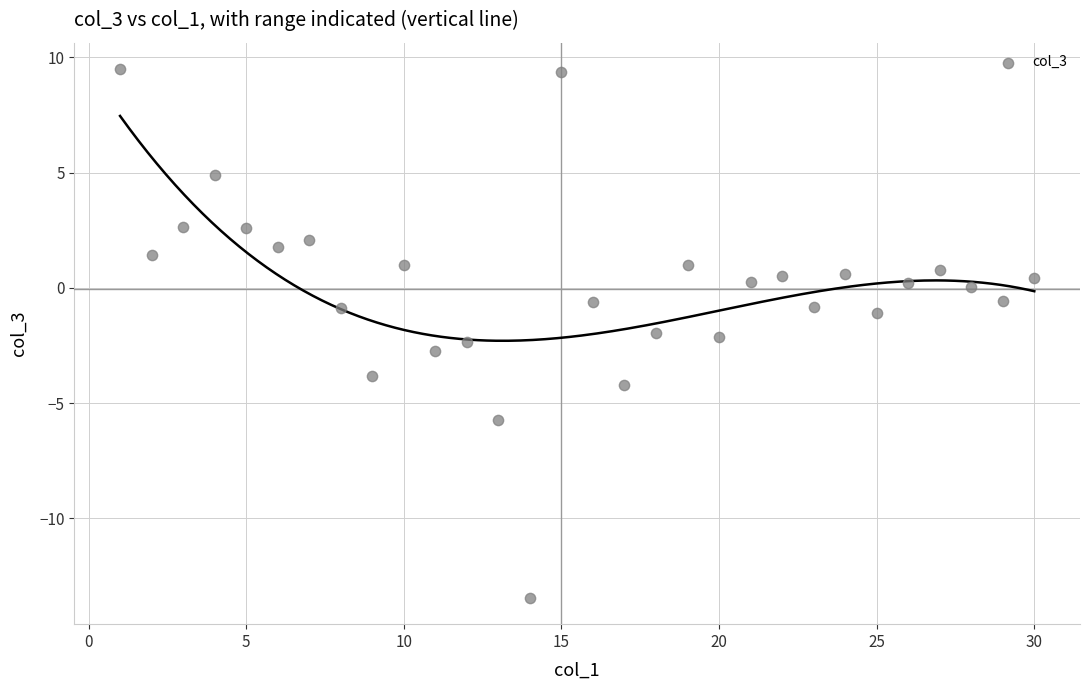

What is the range of Y values (max minus min)?

22.9